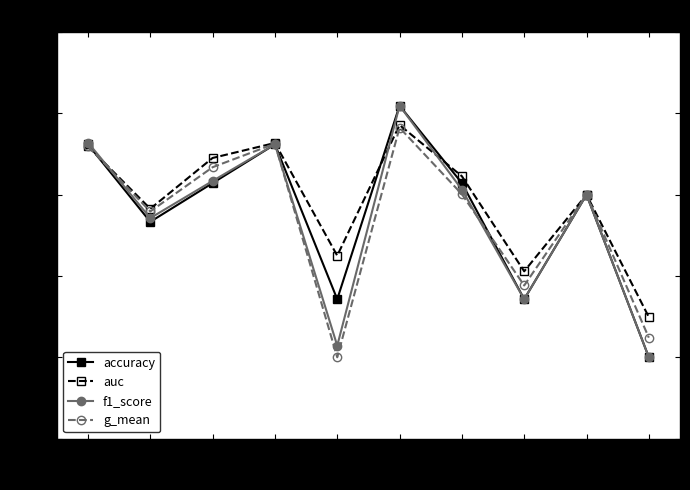

At how many categories does at least one series exceed 0?

10